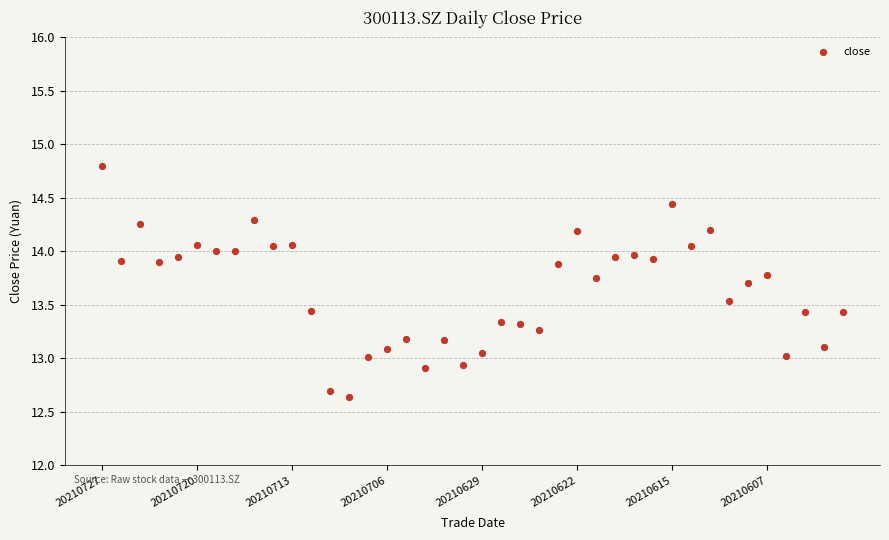

What is the range of Y values (max minus min)?

2.2